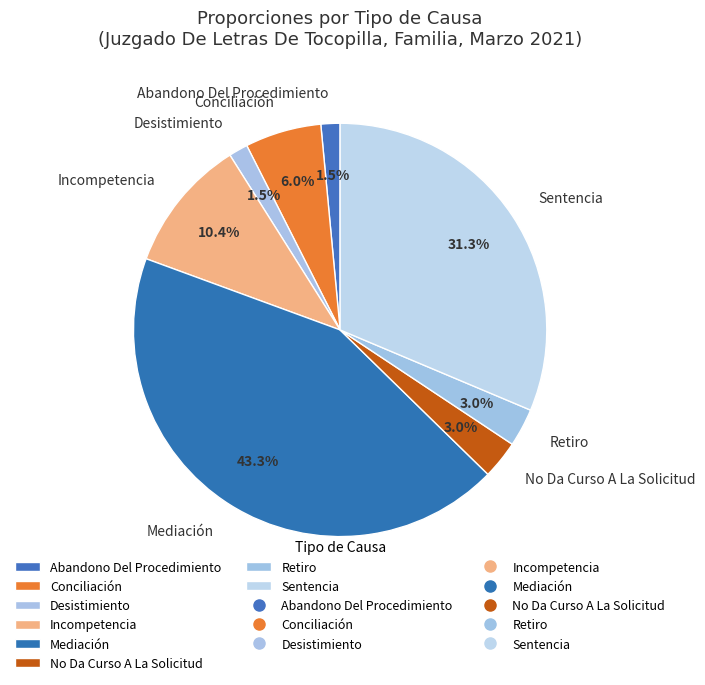

Does any single category account for the majority?

No